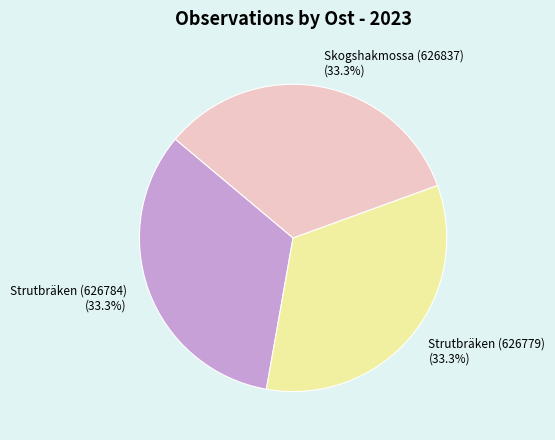

Count the number of slices in the pie.

3